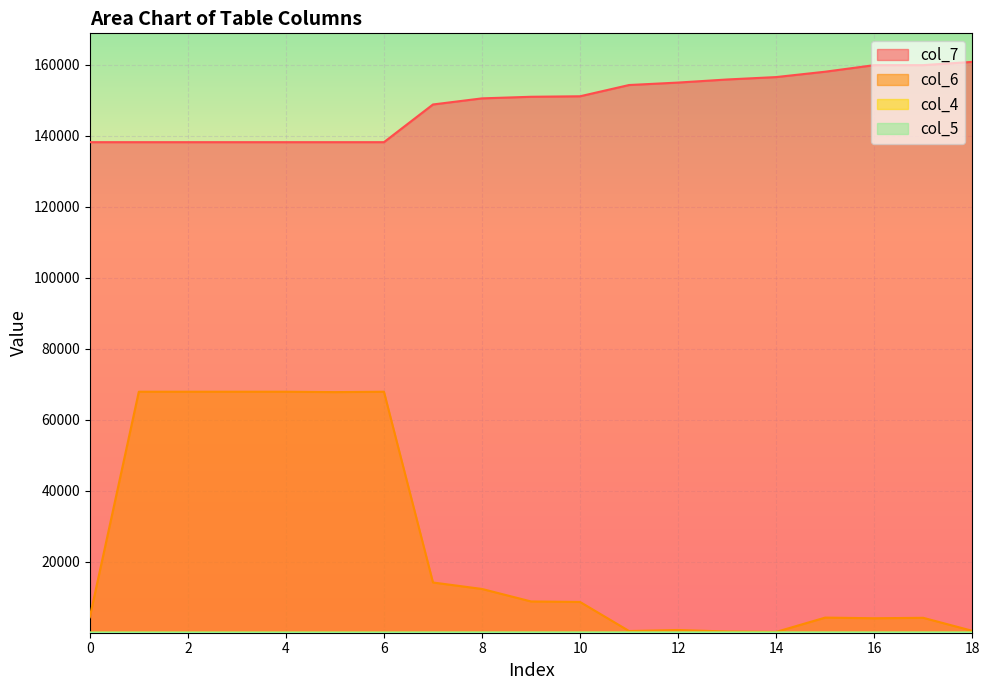

How many data points in col_5 are above 65?

10